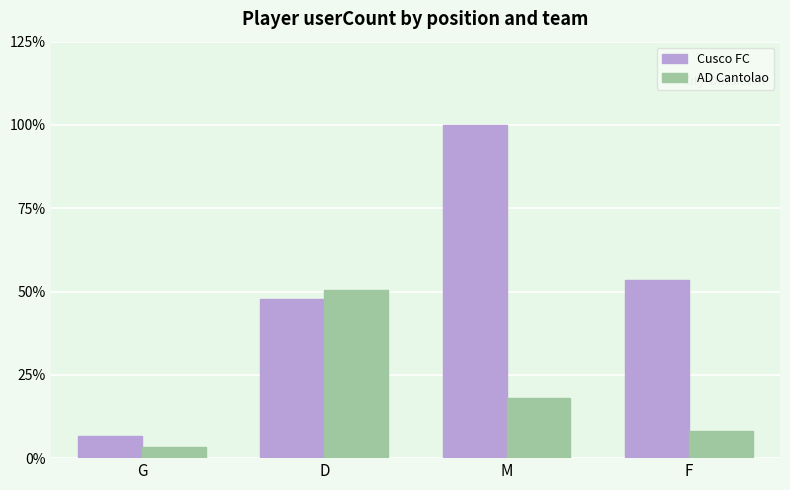

What is the label of the 4th bar from the left?

F